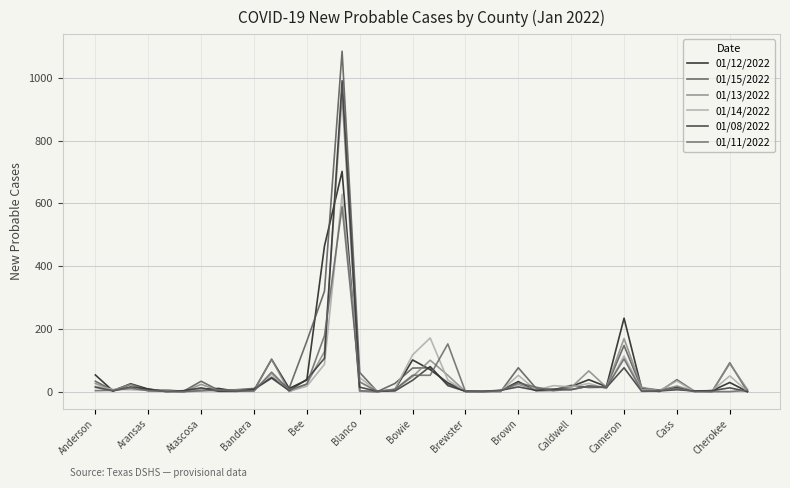

Is this an area chart (filled region under the line)?

No